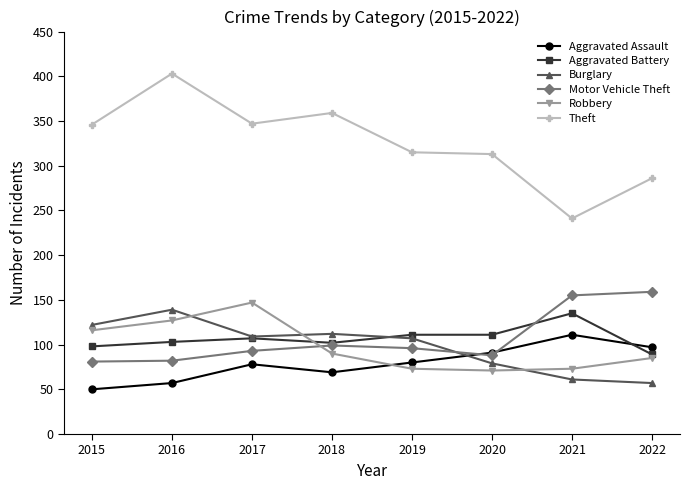

What is the minimum value for Aggravated Battery?

89